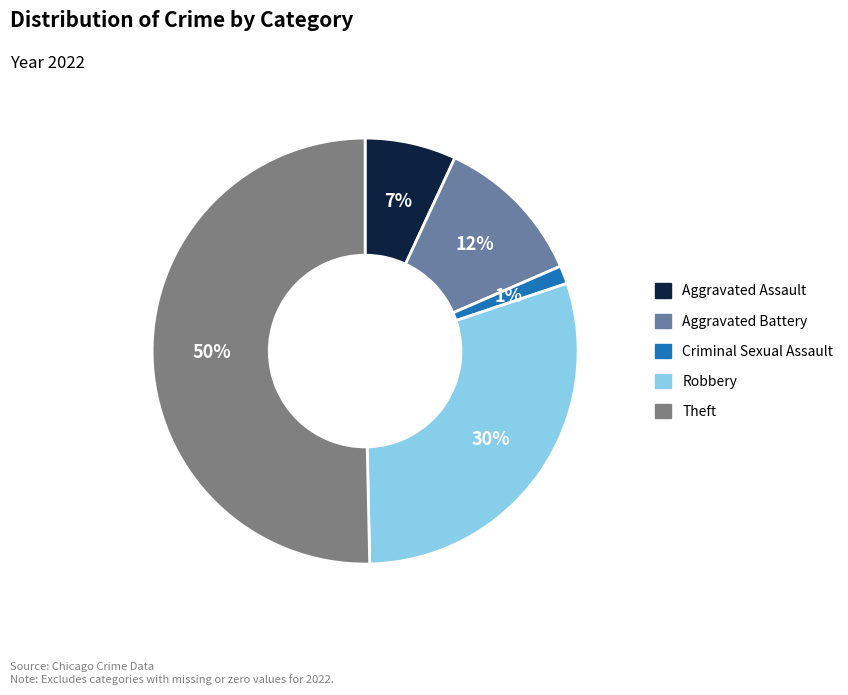

Is it true that Theft is 50% of the pie?

True